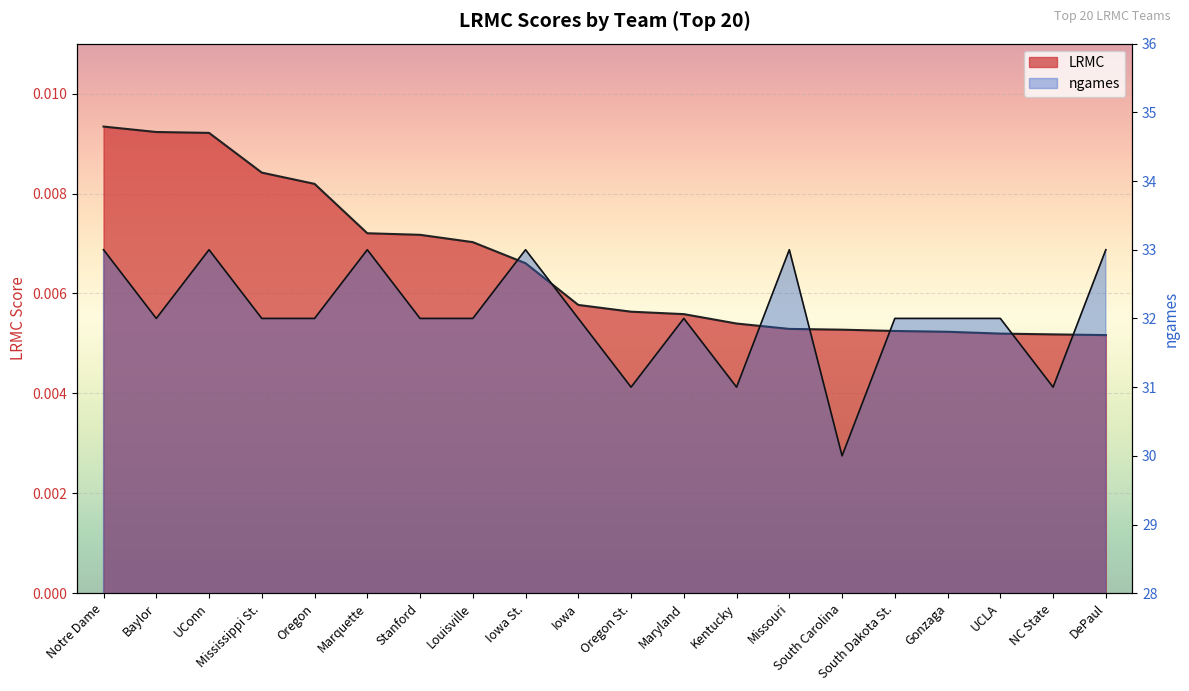

Rank the series by their average value, from highest to lowest.

ngames, LRMC